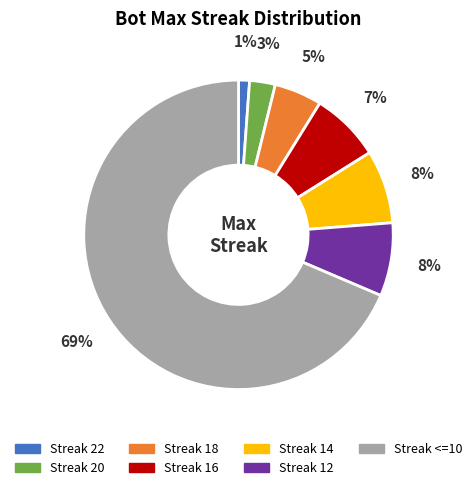

What is the smallest slice in the pie chart?

Streak 22